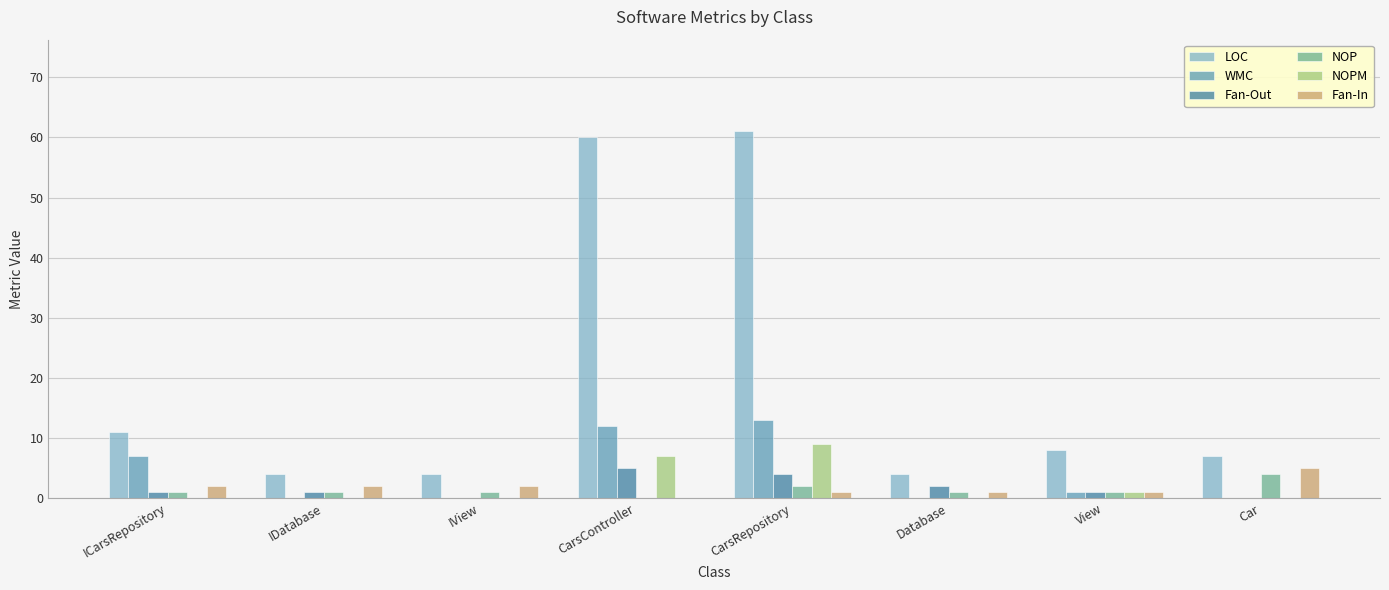

At which label is NOP closest to 2?

CarsRepository